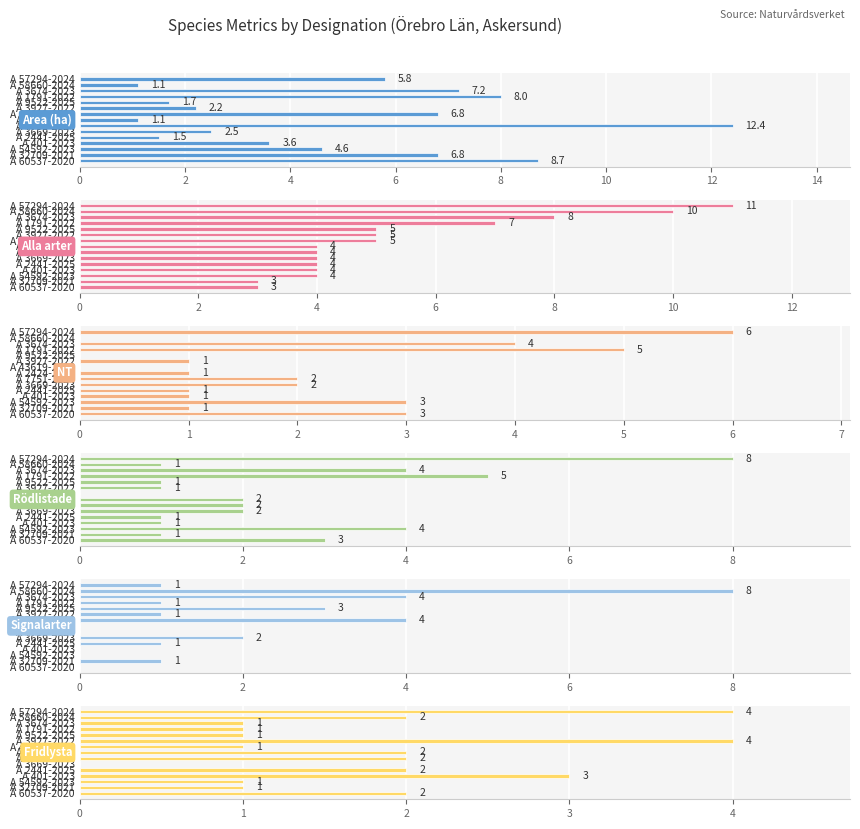

Which series has the largest range (max minus min)?

Area (ha)